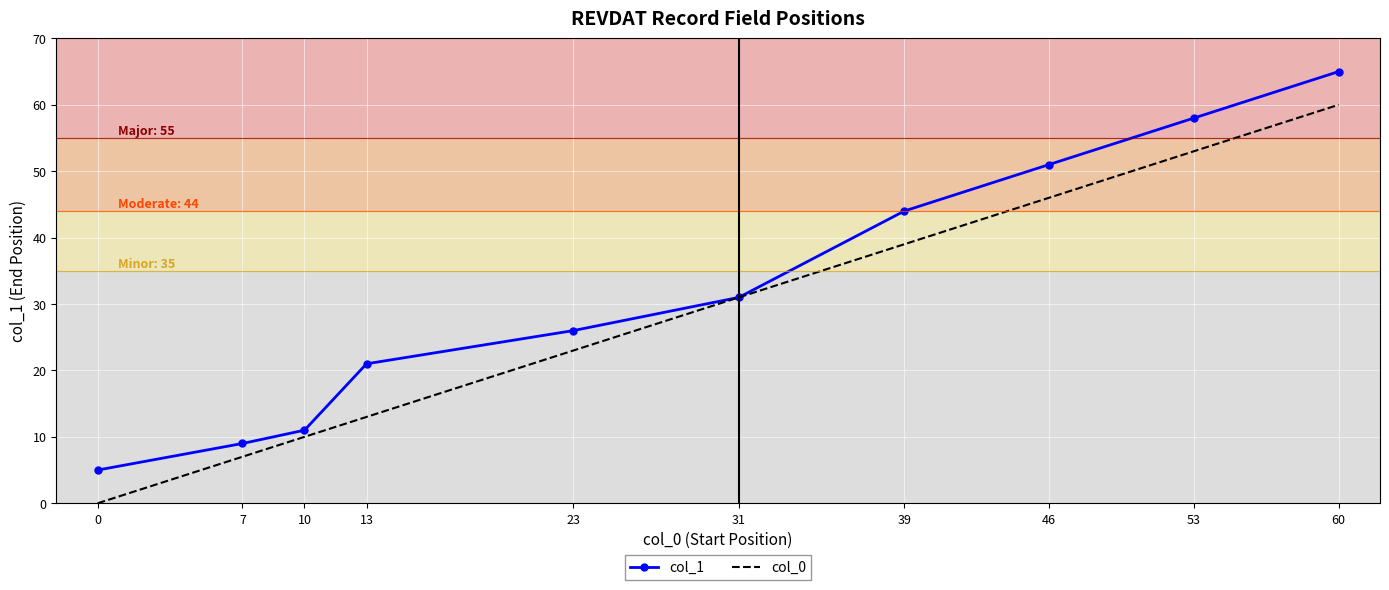

Which series has the largest total across all categories?

col_1